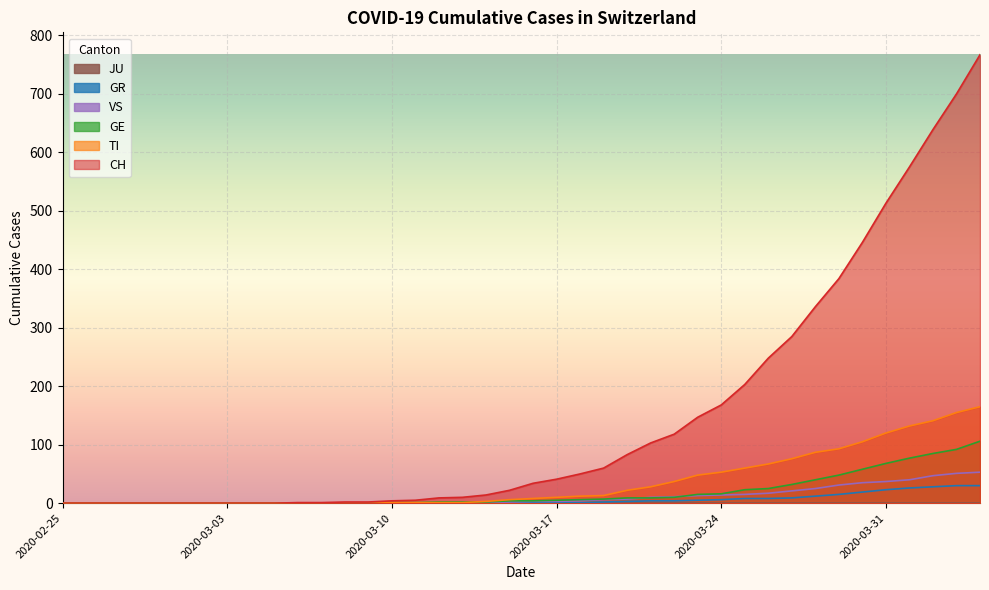

What position from the left is 2020-03-26?

31